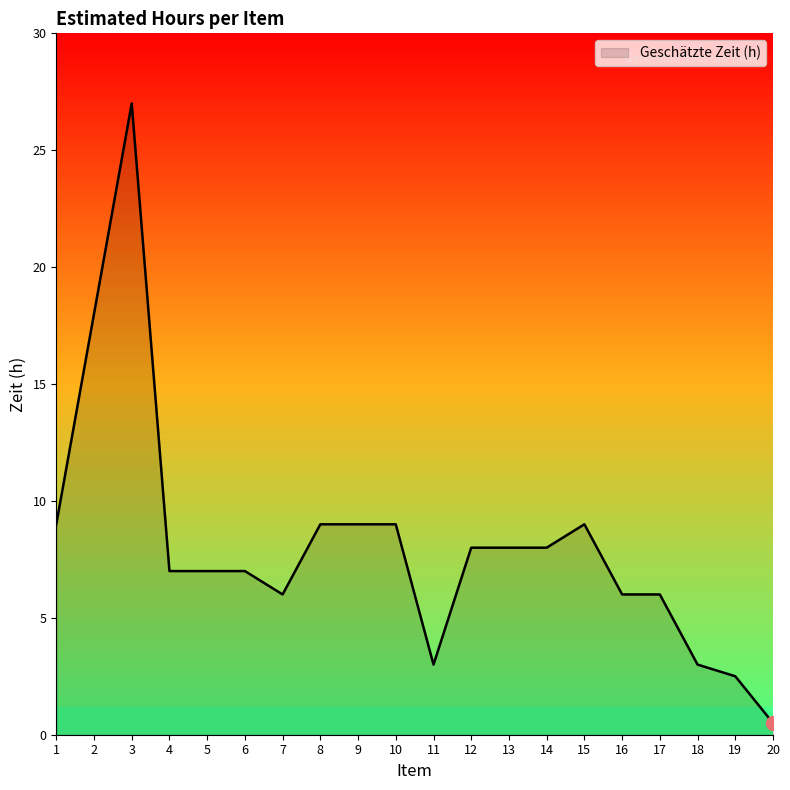

The chart shows a value of 18.0 at 2. True or false?

True